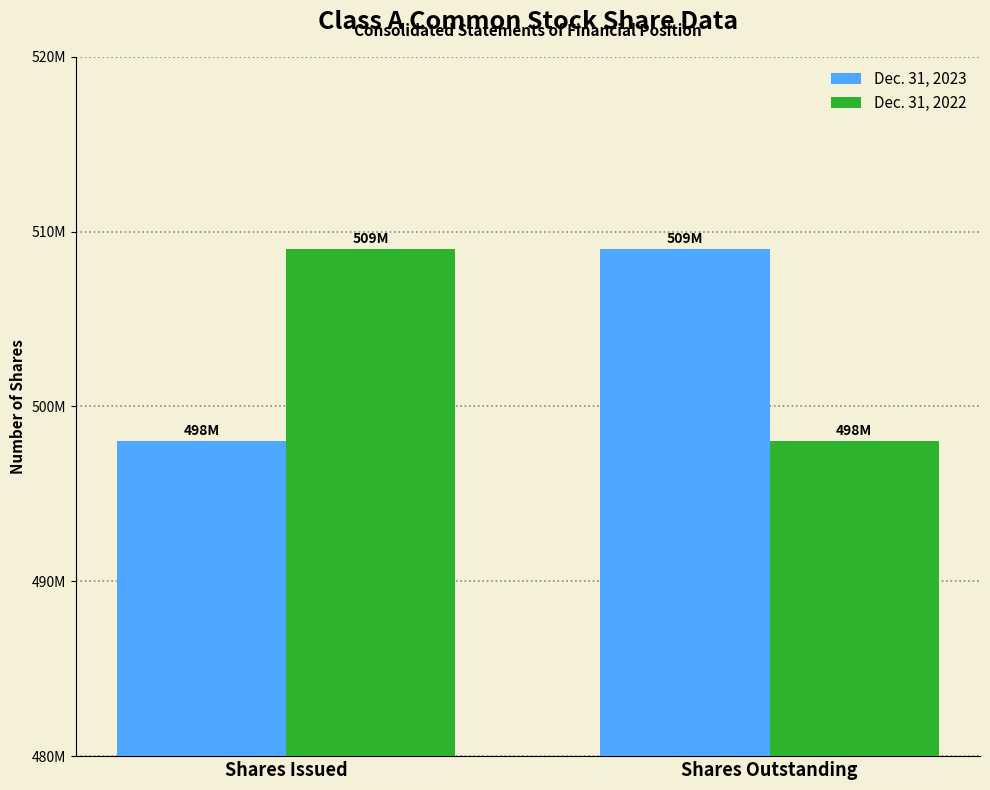

Does the chart contain any negative values?

No